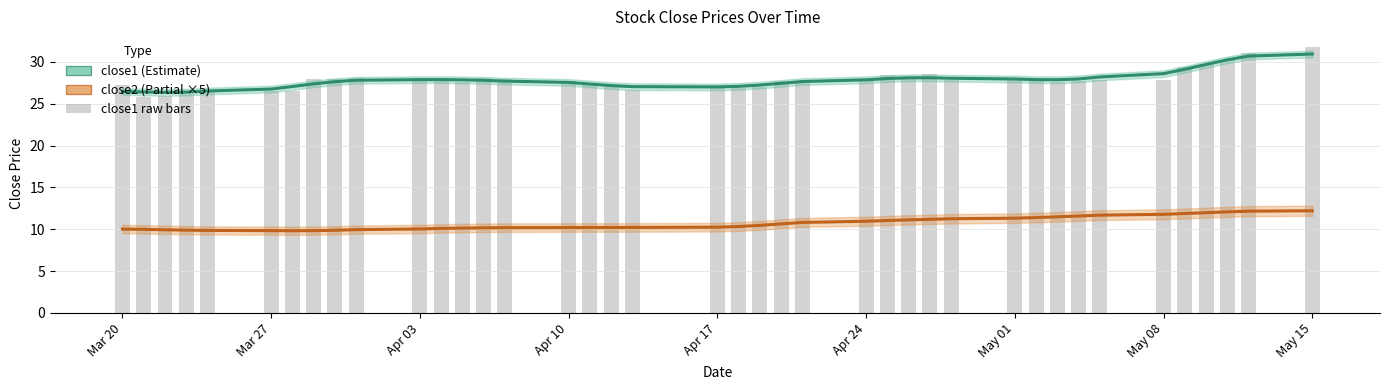

What is the difference between the maximum and minimum values in the close1 series?

4.6